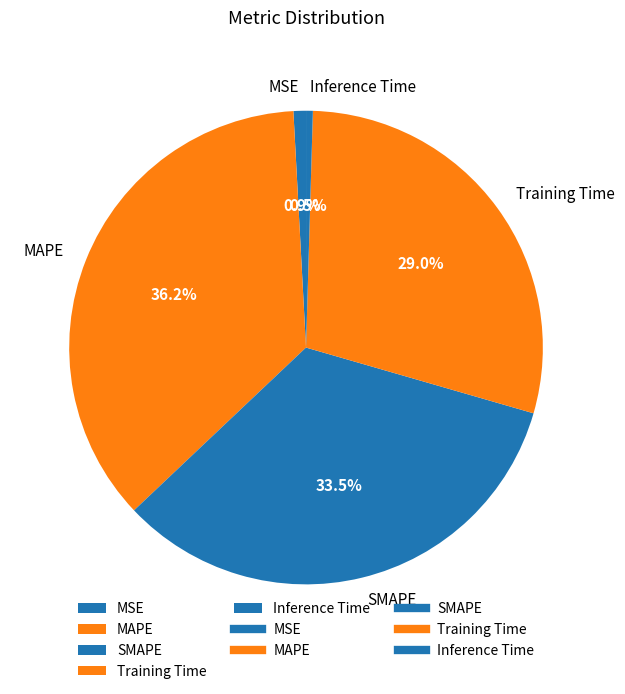

Which slice is the largest?

MAPE